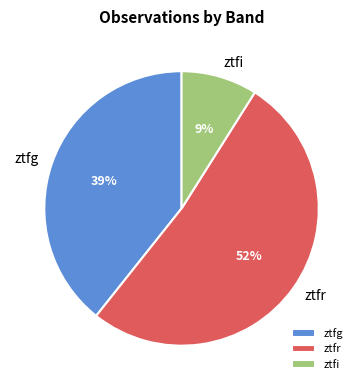

Does ztfi account for over 50% of the chart?

No